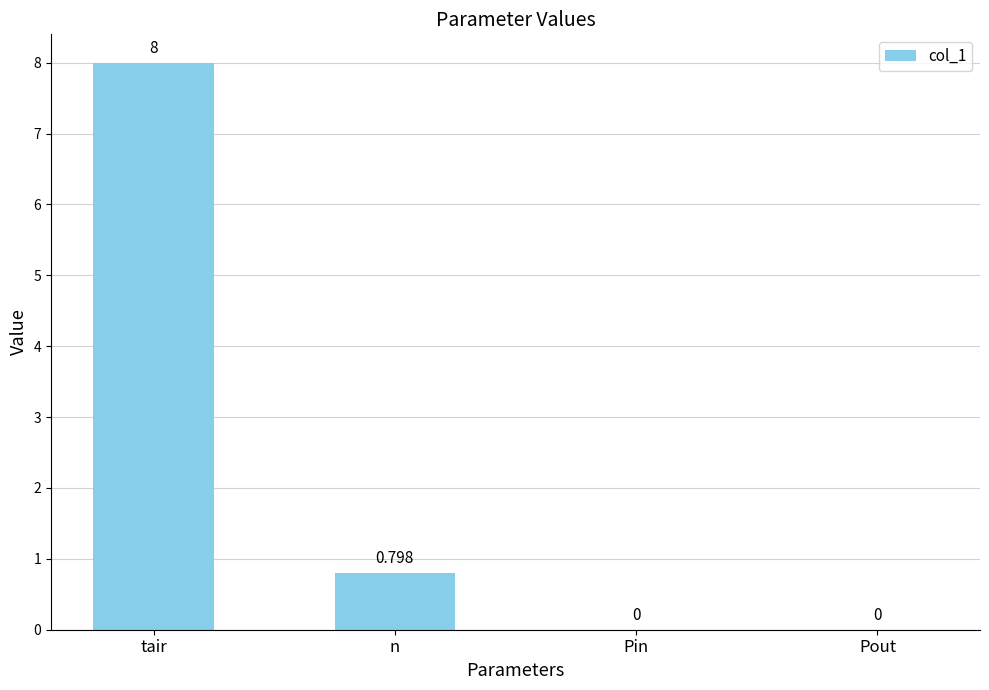

What is the maximum value shown in the chart?

8.0